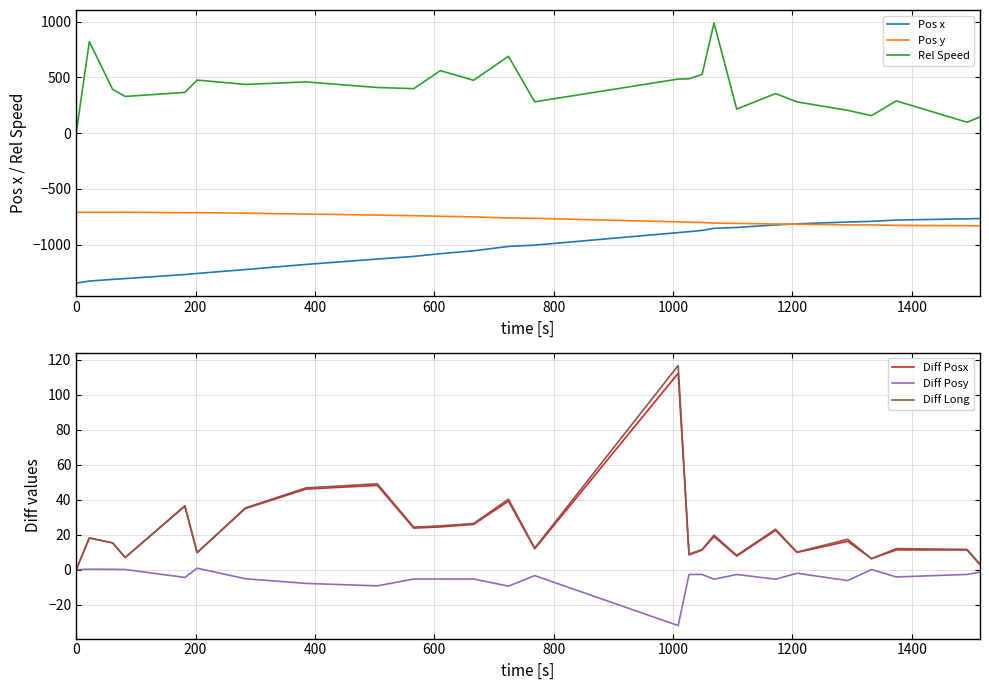

What is the sum of all Rel Speed values?

10328.5